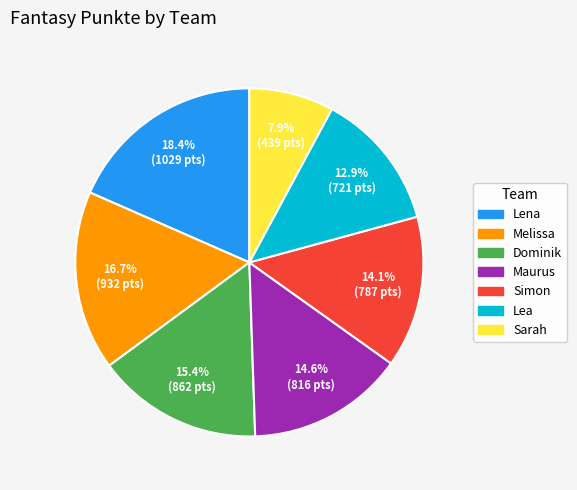

To the nearest percent, what is the combined percentage of Maurus and Melissa?

31%